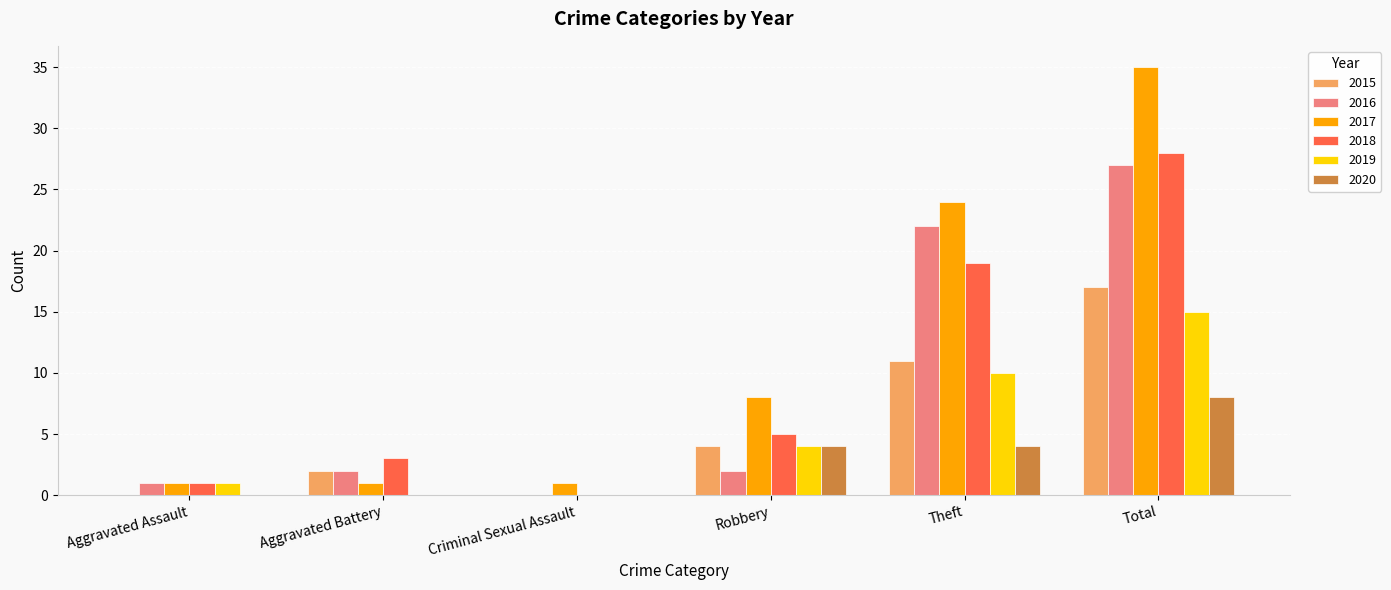

What is the sum of the 2018 values at Robbery and Total?

33